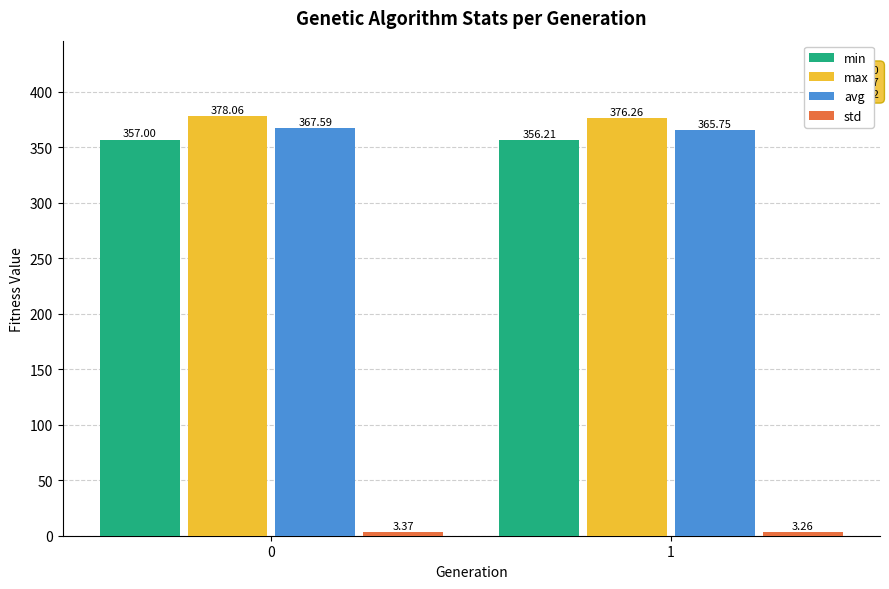

What is the value of the avg bar at the 2nd from the left?

365.8